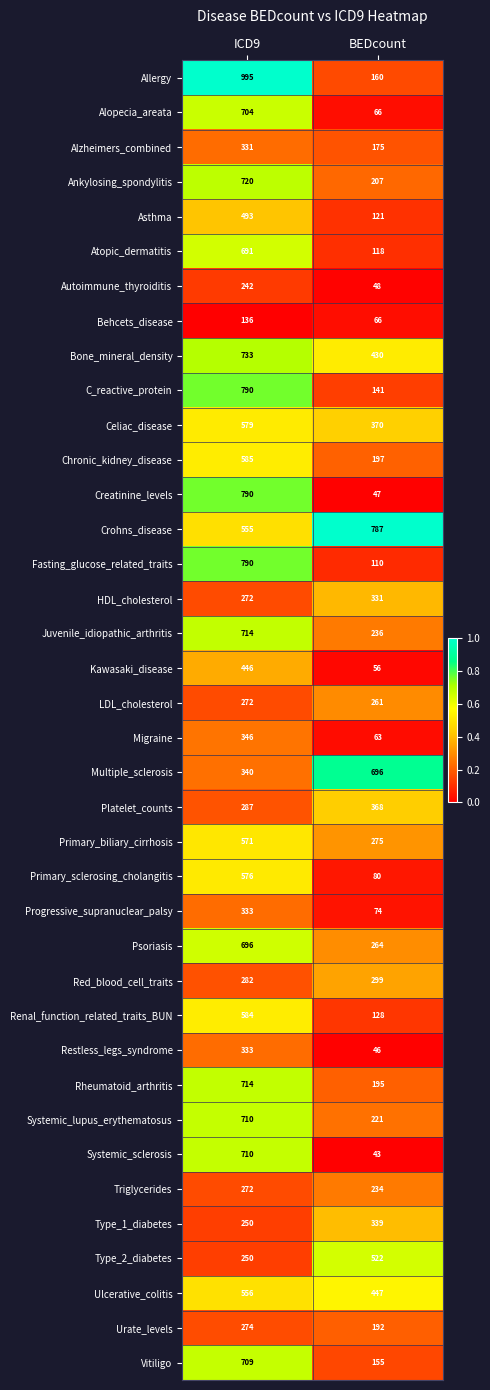

Rank the categories by Psoriasis value from highest to lowest.

ICD9, BEDcount